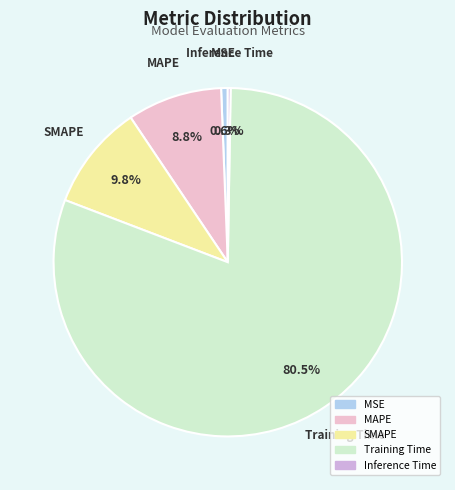

How much of the chart is everything except Training Time?

19.5%